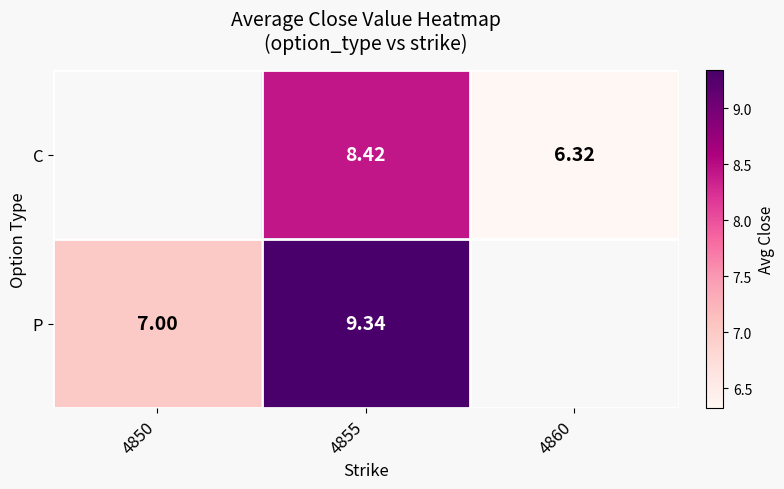

Is the value of P at 4850 greater than the value of C at 4860?

Yes